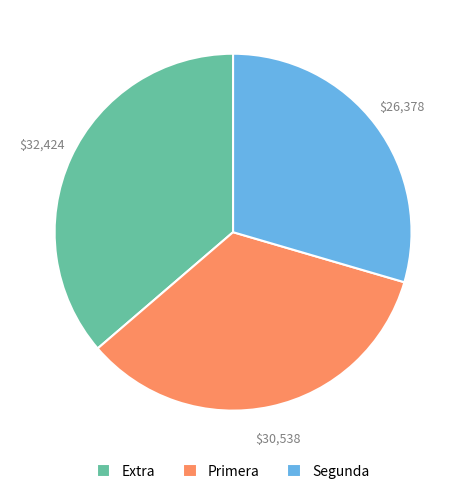

Which category has the biggest portion of the pie?

Extra